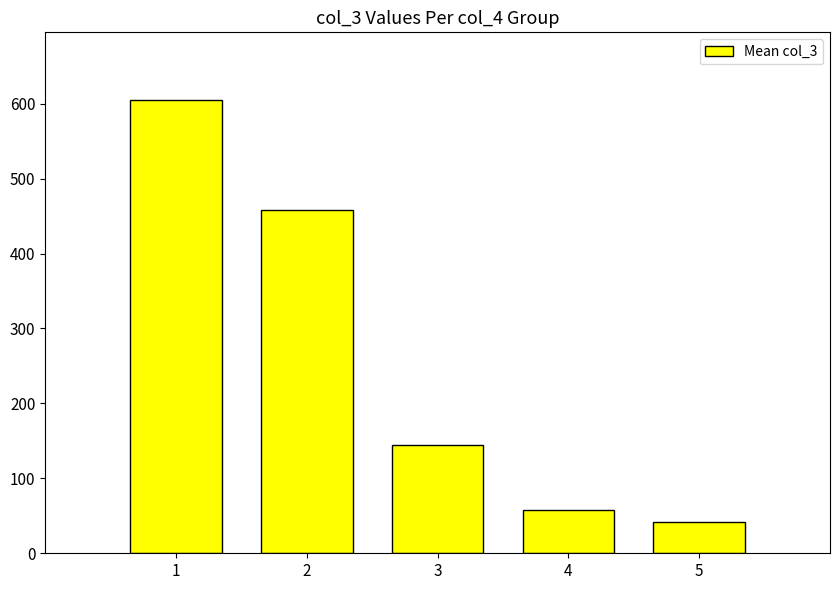

What is the change in value from 4 to 5?

-15.9